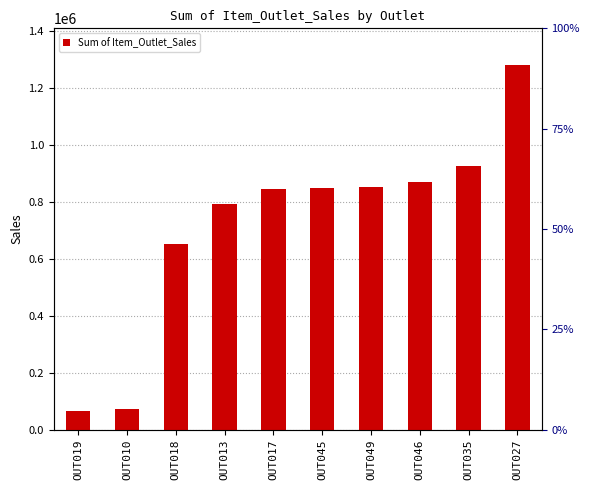

What is the label of the 6th bar from the right?

OUT017